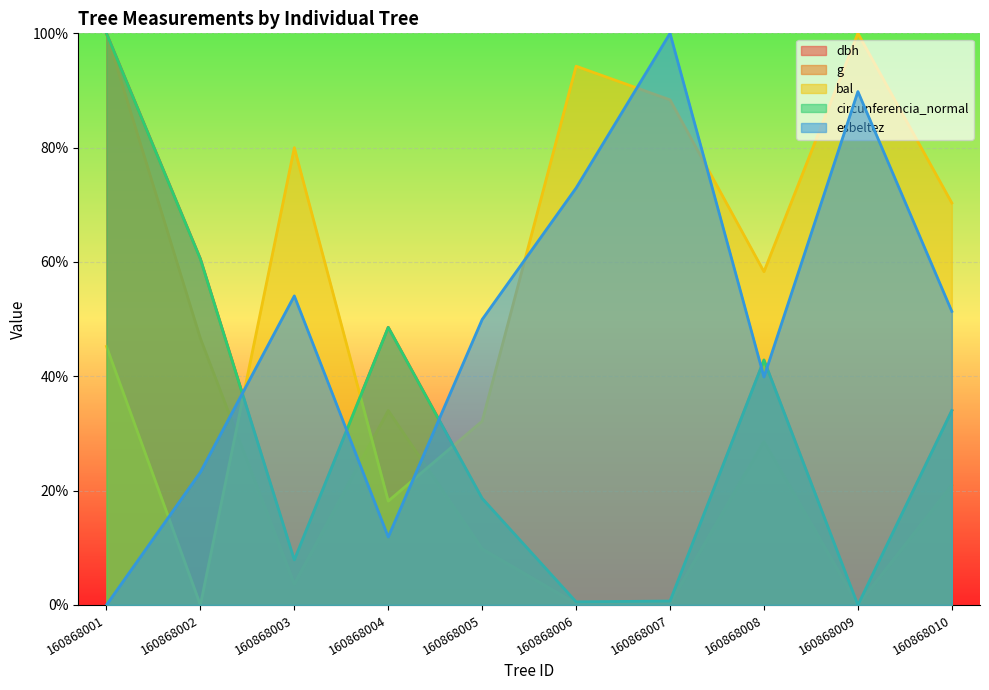

What is the greatest value displayed?

1.0